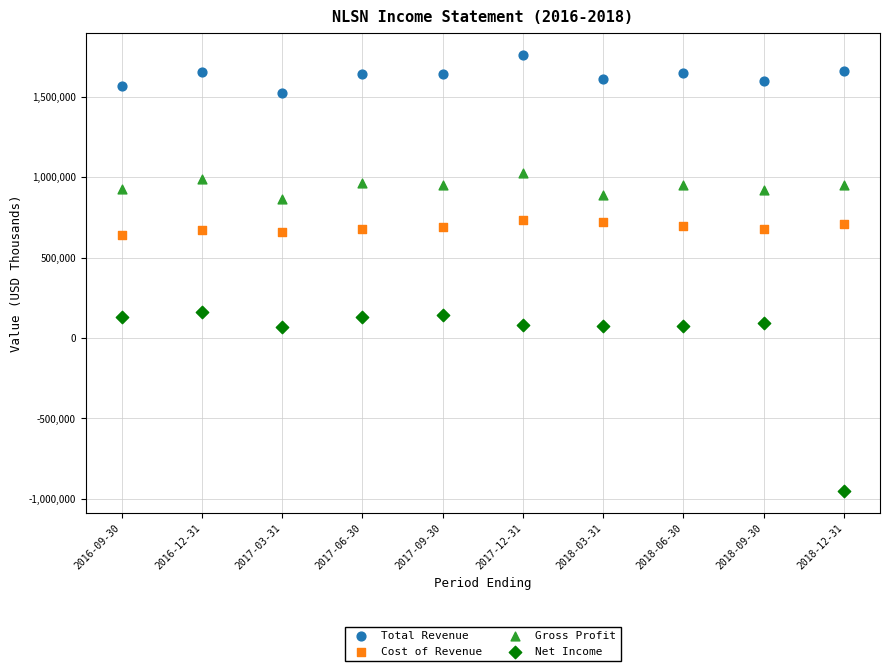

Which series contains the highest Y value?

Total Revenue